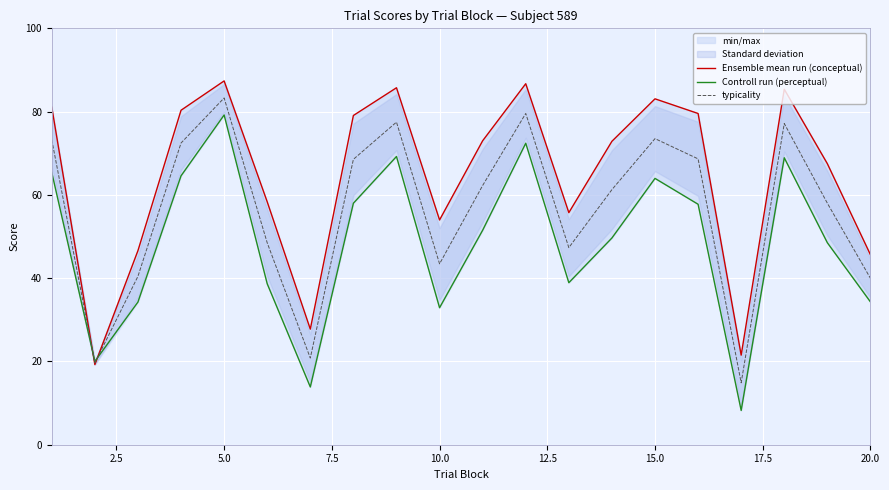

What is the difference between the second highest and second lowest values in the typicality series?

59.9